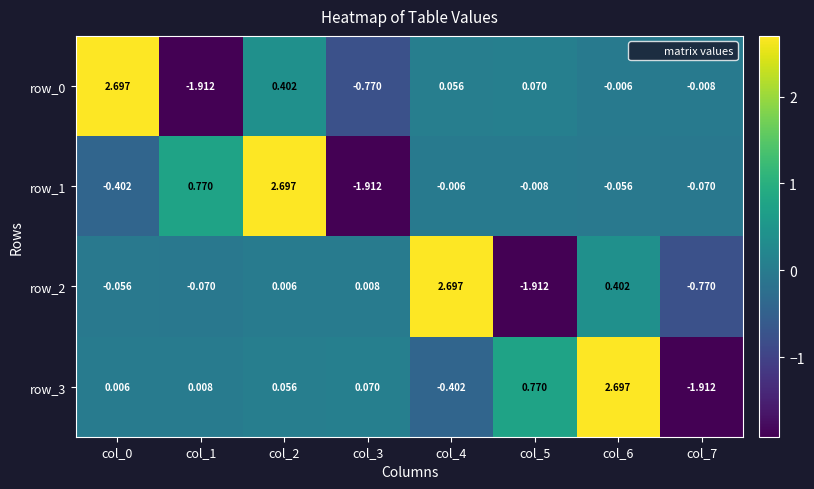

What is the highest value of the row_1 series?

2.7